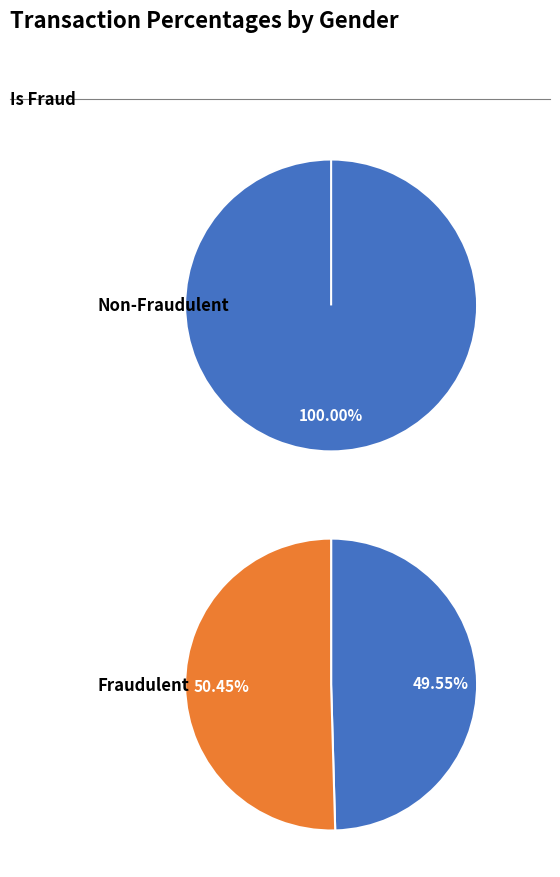

What percentage do 1 and 0 together represent?

100.0%